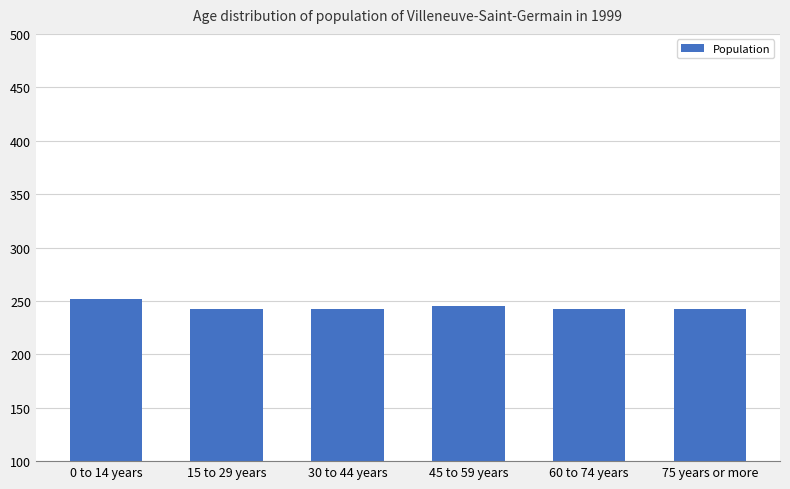

Does the chart contain any negative values?

No